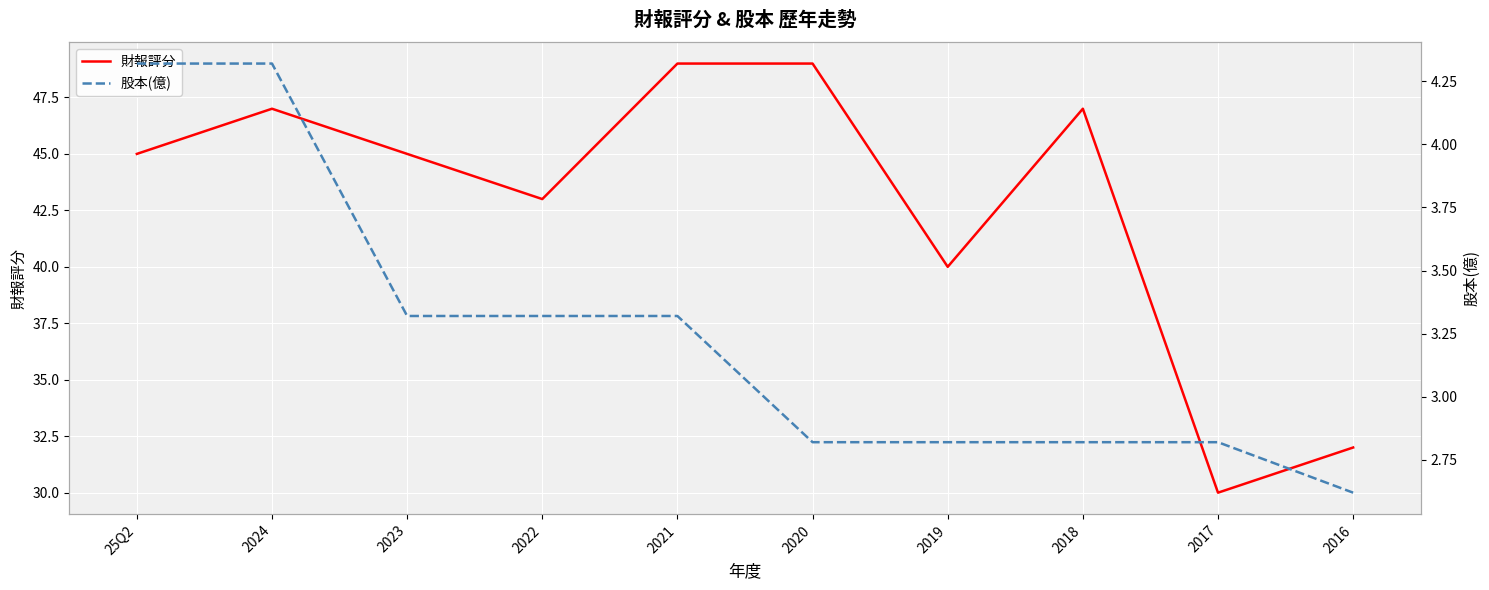

At which category is the sum across all series the highest?

2021